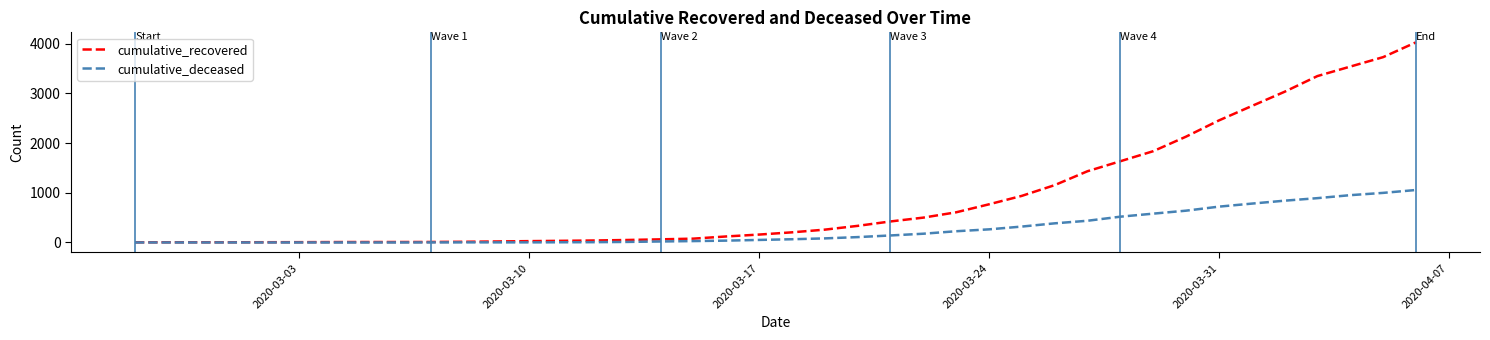

Which series has the largest range (max minus min)?

cumulative_recovered